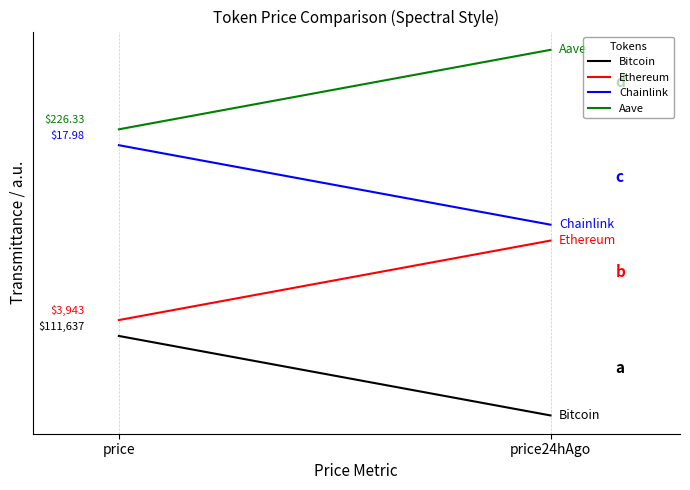

At price, list the series in order from smallest to largest.

Bitcoin, Ethereum, Chainlink, Aave